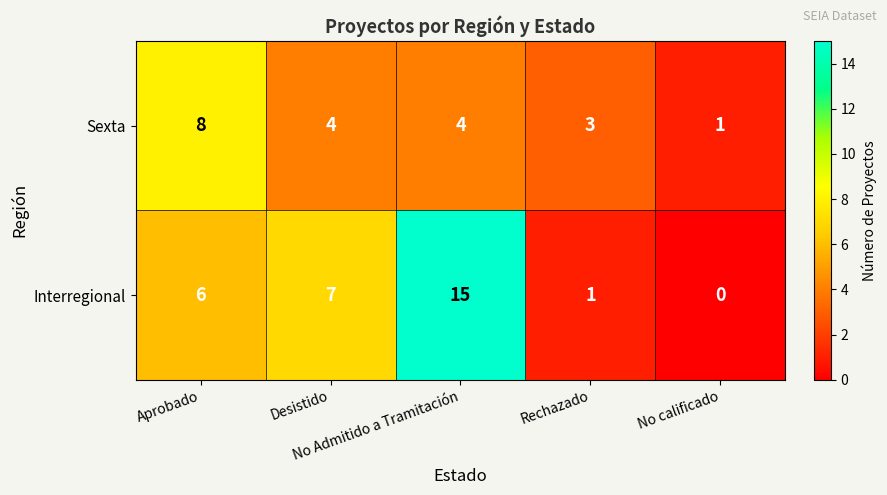

How many Sexta values are between 3 and 4?

3